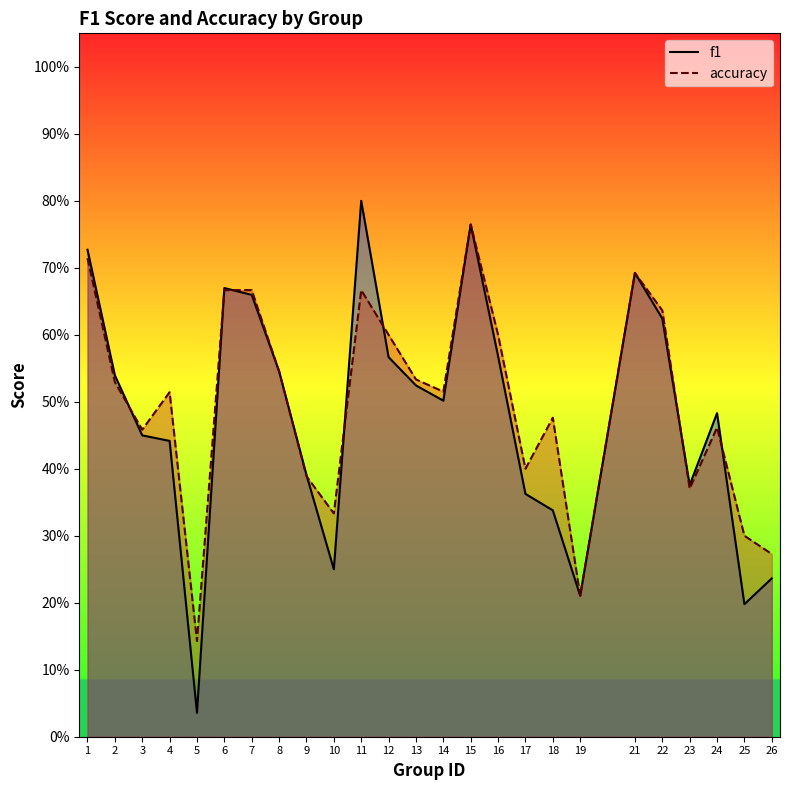

How many series are shown in this chart?

2